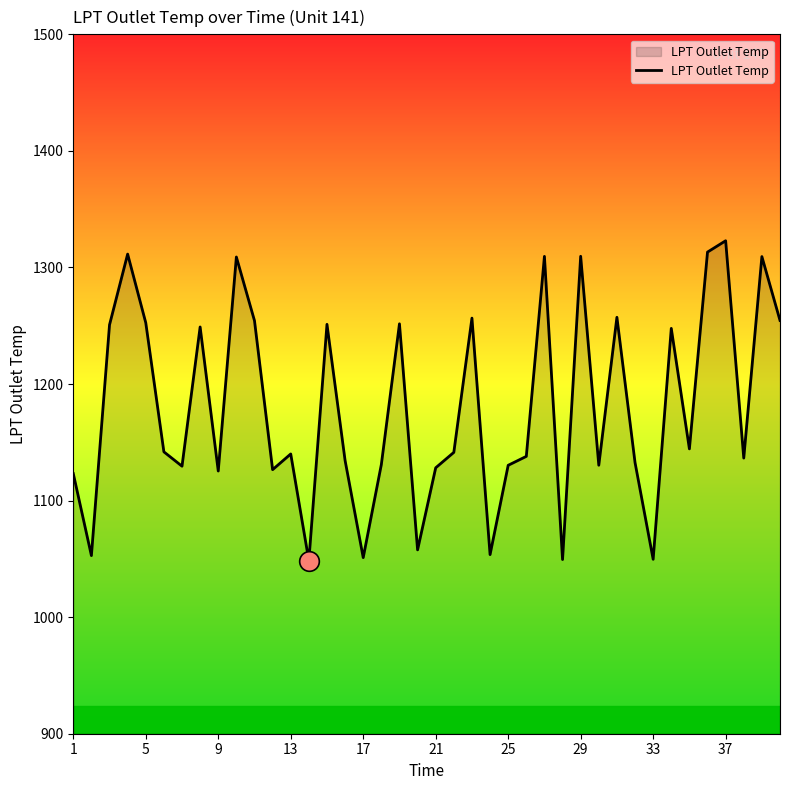

What is the difference between the maximum and minimum values?

274.5